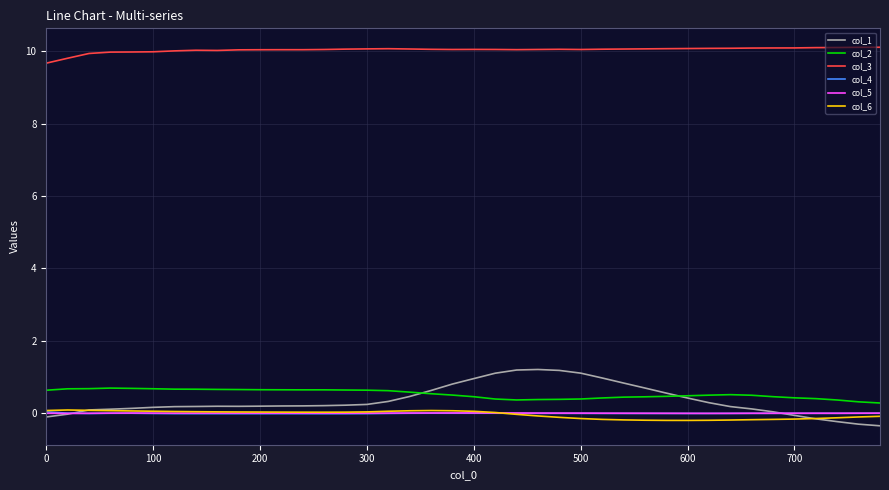

What is the highest value of the col_1 series?

1.2